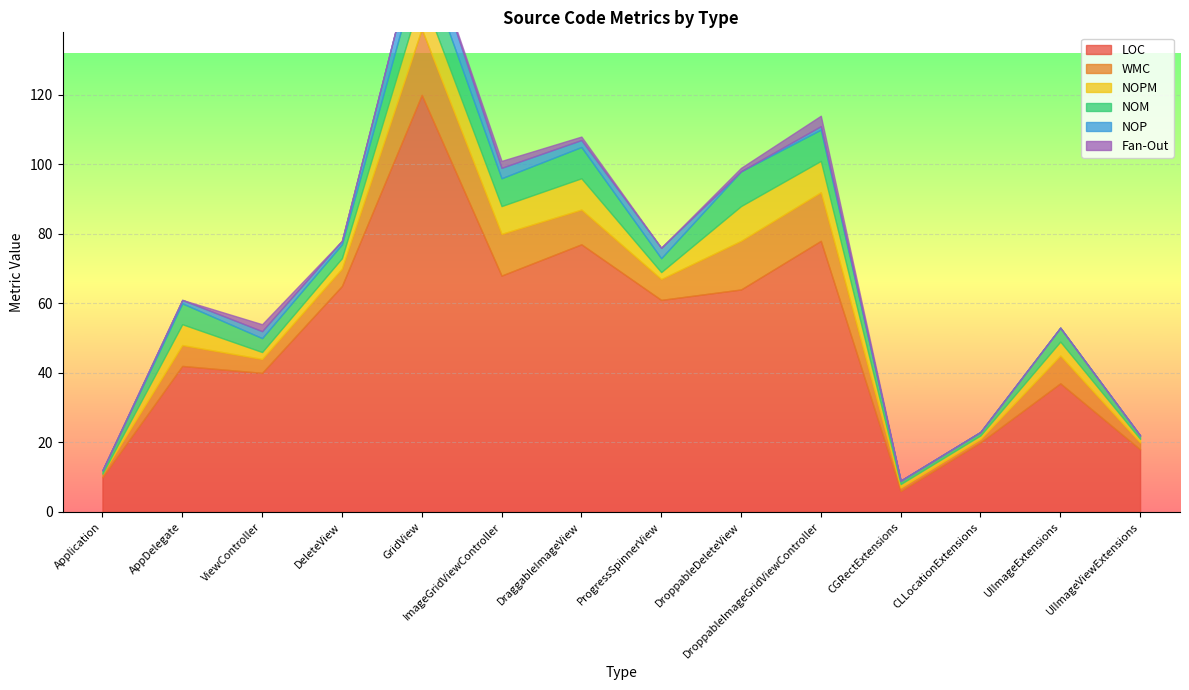

At how many categories does at least one series exceed 83?

1